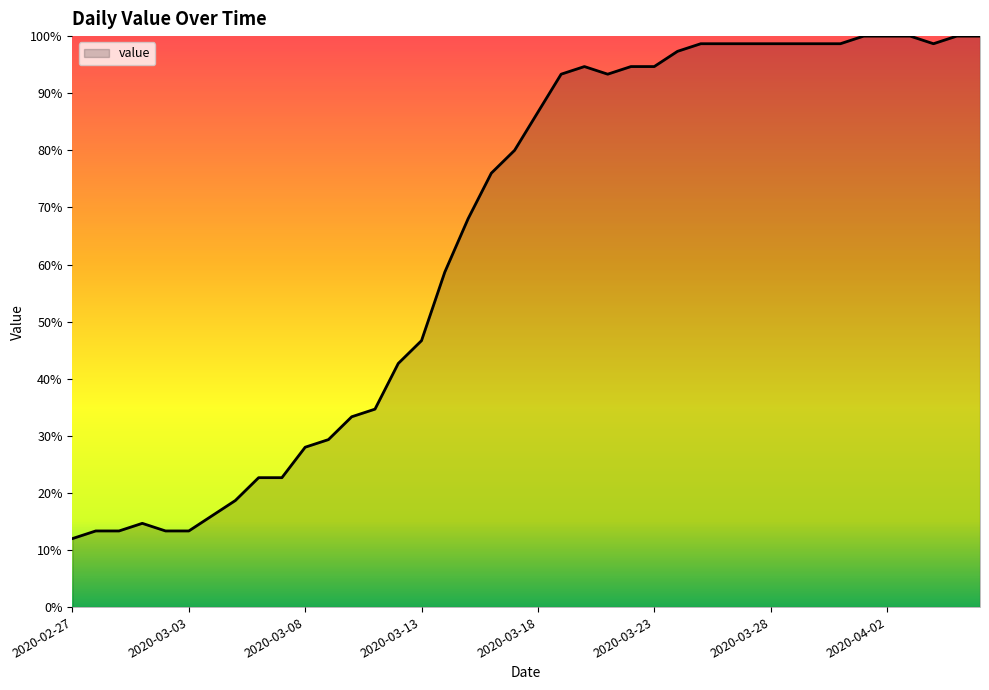

What is the greatest value displayed?

100.0